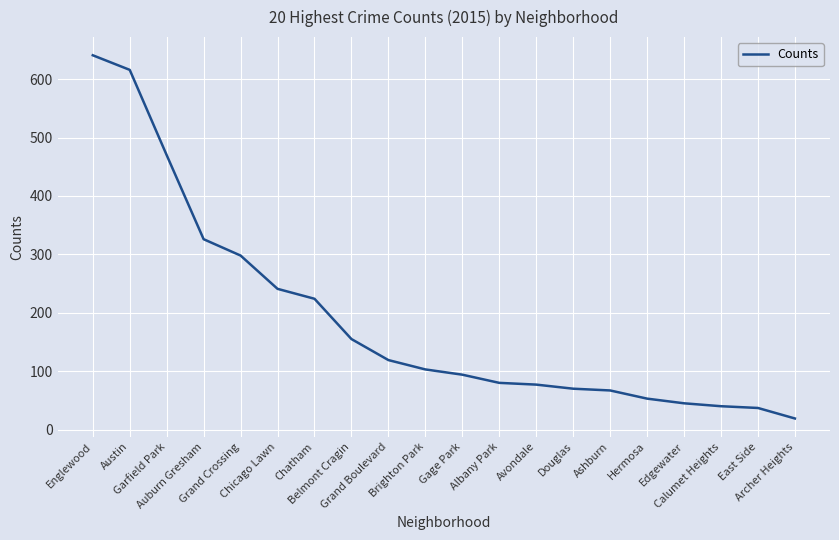

How many values are below 103?

10